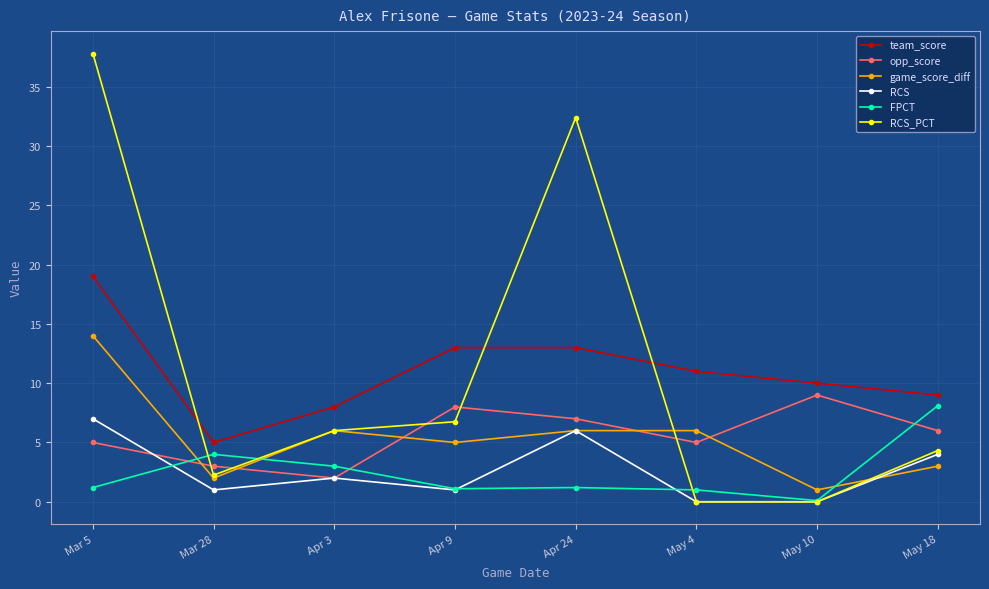

Which series has the largest range (max minus min)?

RCS_PCT